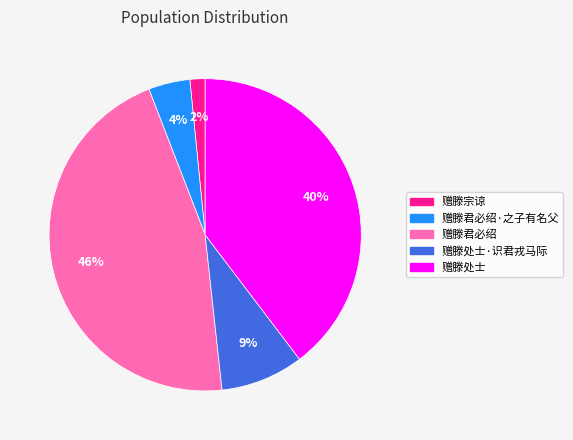

Is there a majority slice in this chart?

No